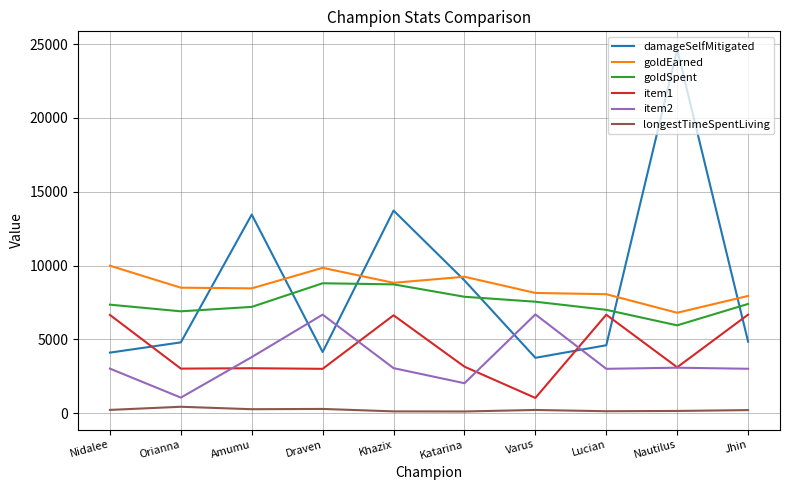

Which series has the widest spread of values?

damageSelfMitigated